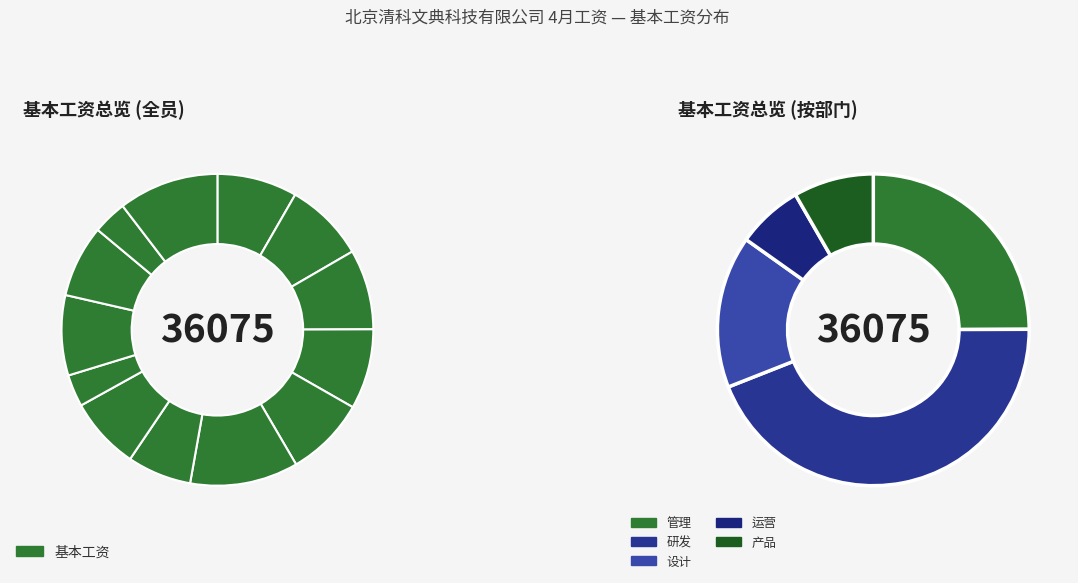

Is there any slice that represents more than half of the pie?

No